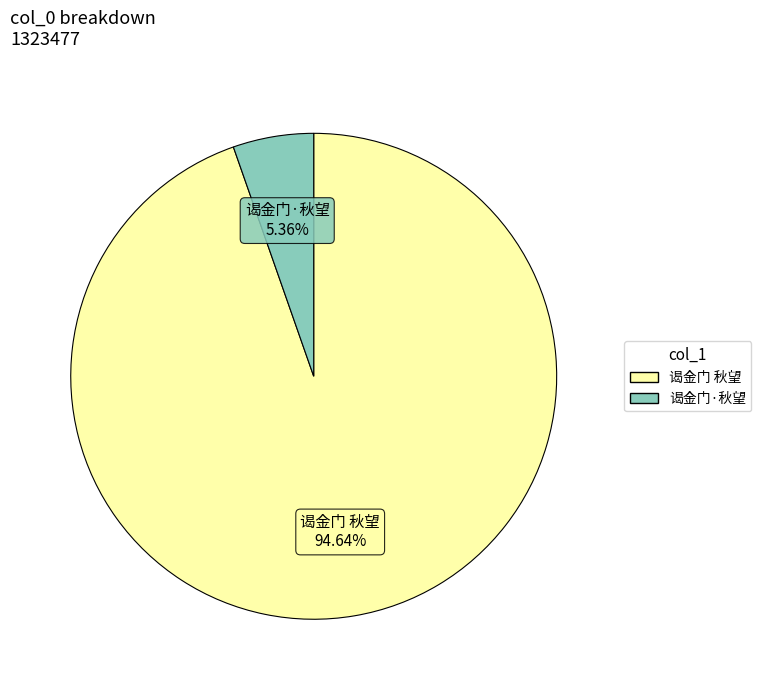

Is the sum of 谒金门 秋望 and 谒金门·秋望 greater than half?

Yes